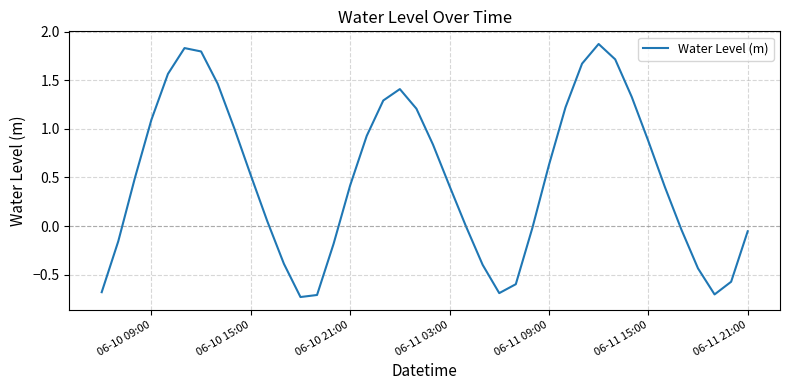

What is the difference between the maximum and minimum values?

2.6